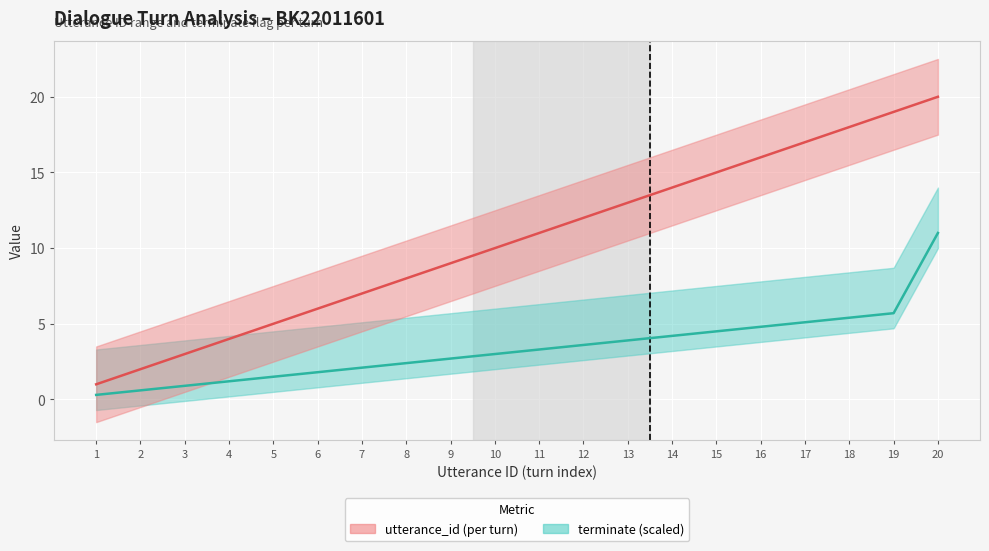

What is the sum of all terminate (trend) values?

68.0